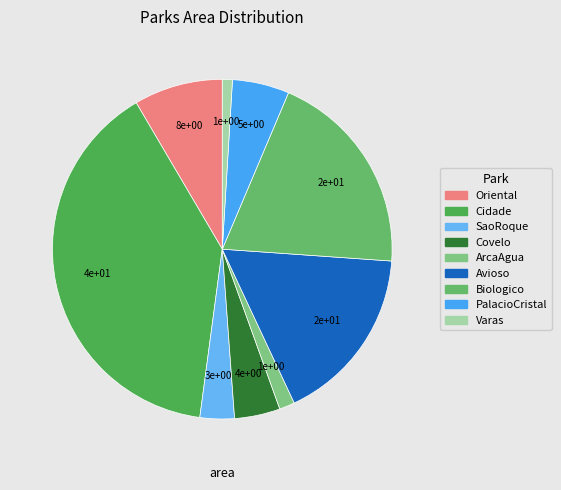

Which slice is the largest?

Cidade